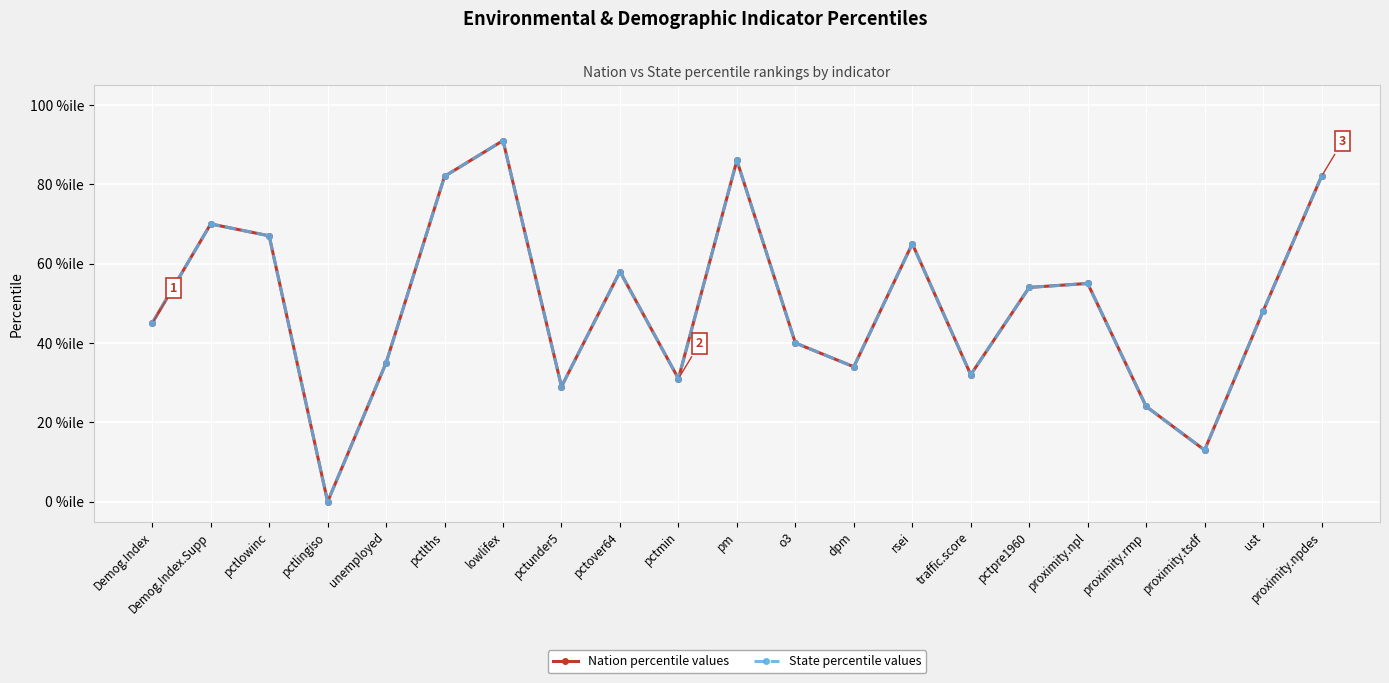

Where is the first local maximum for State percentile values?

Demog.Index.Supp